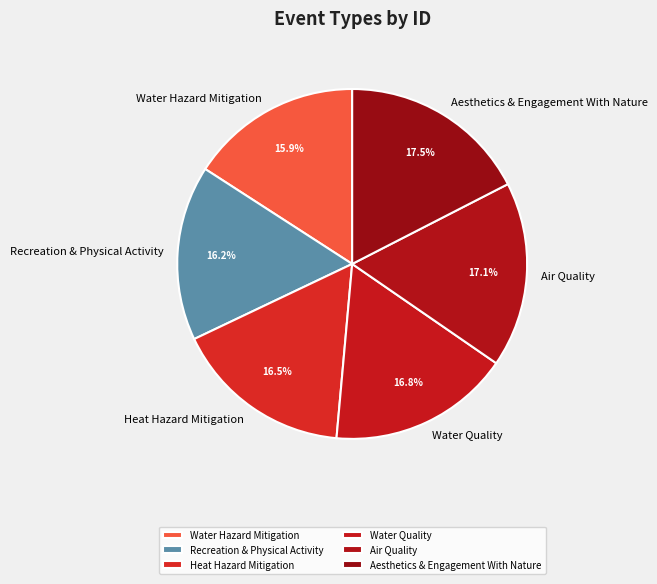

Does Water Quality represent more than half of the total?

No